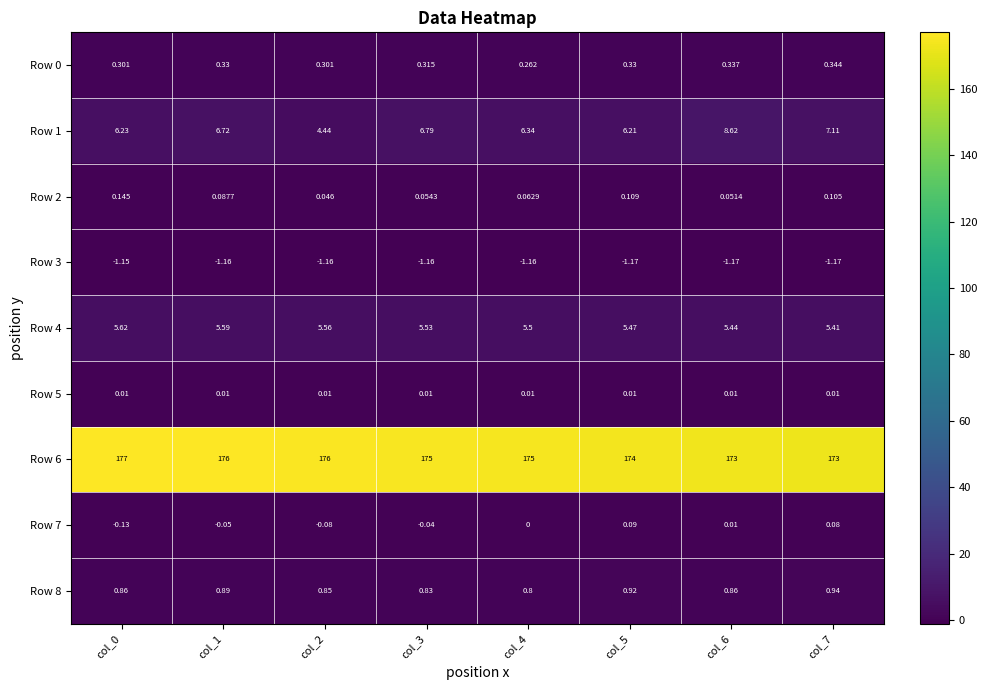

Between col_1 and col_5, which series saw the biggest shift?

Row 6